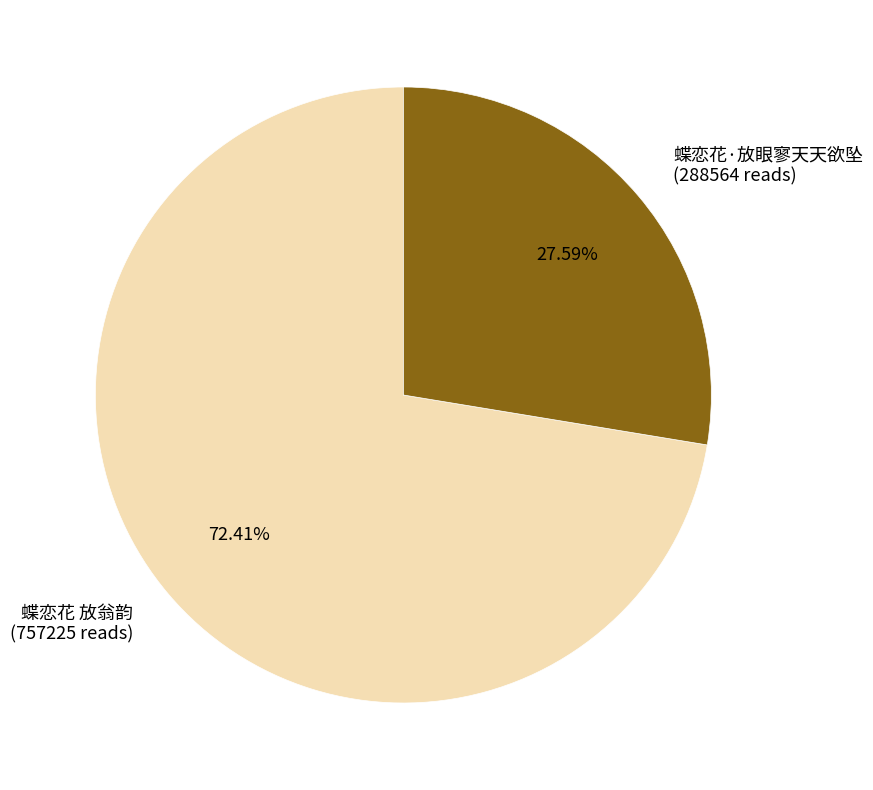

Which has a higher value, 蝶恋花 放翁韵 or 蝶恋花·放眼寥天天欲坠?

蝶恋花 放翁韵